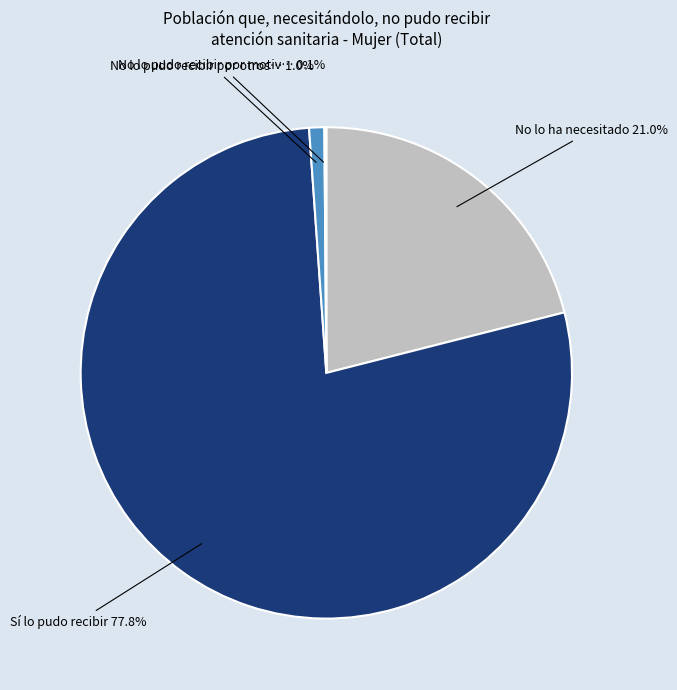

Does any single category account for the majority?

Yes